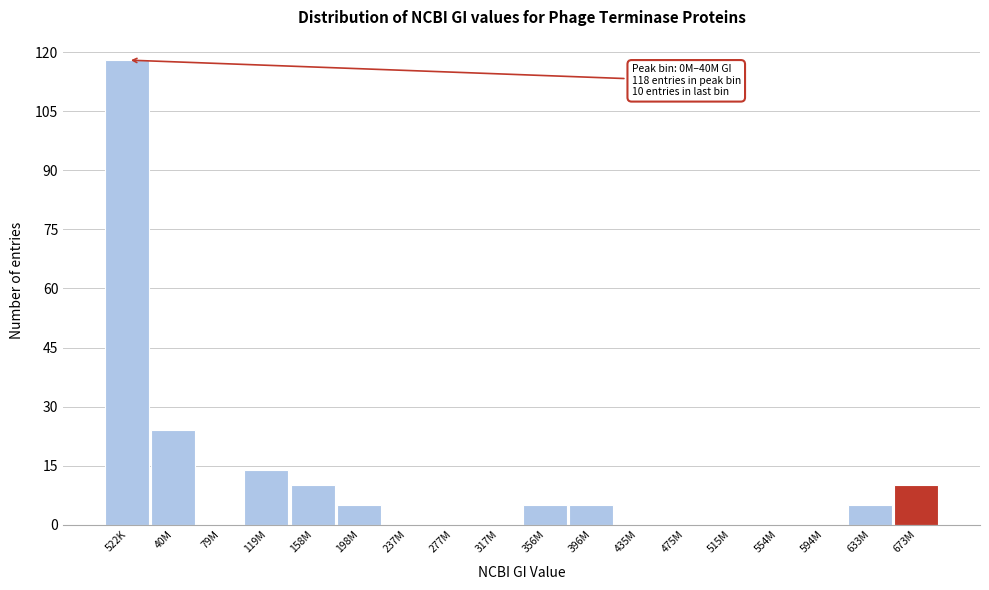

Reading left to right, transcribe all the data shown in this chart.

522K=118	40M=24	79M=0	119M=14	158M=10	198M=5	237M=0	277M=0	317M=0	356M=5	396M=5	435M=0	475M=0	515M=0	554M=0	594M=0	633M=5	673M=10